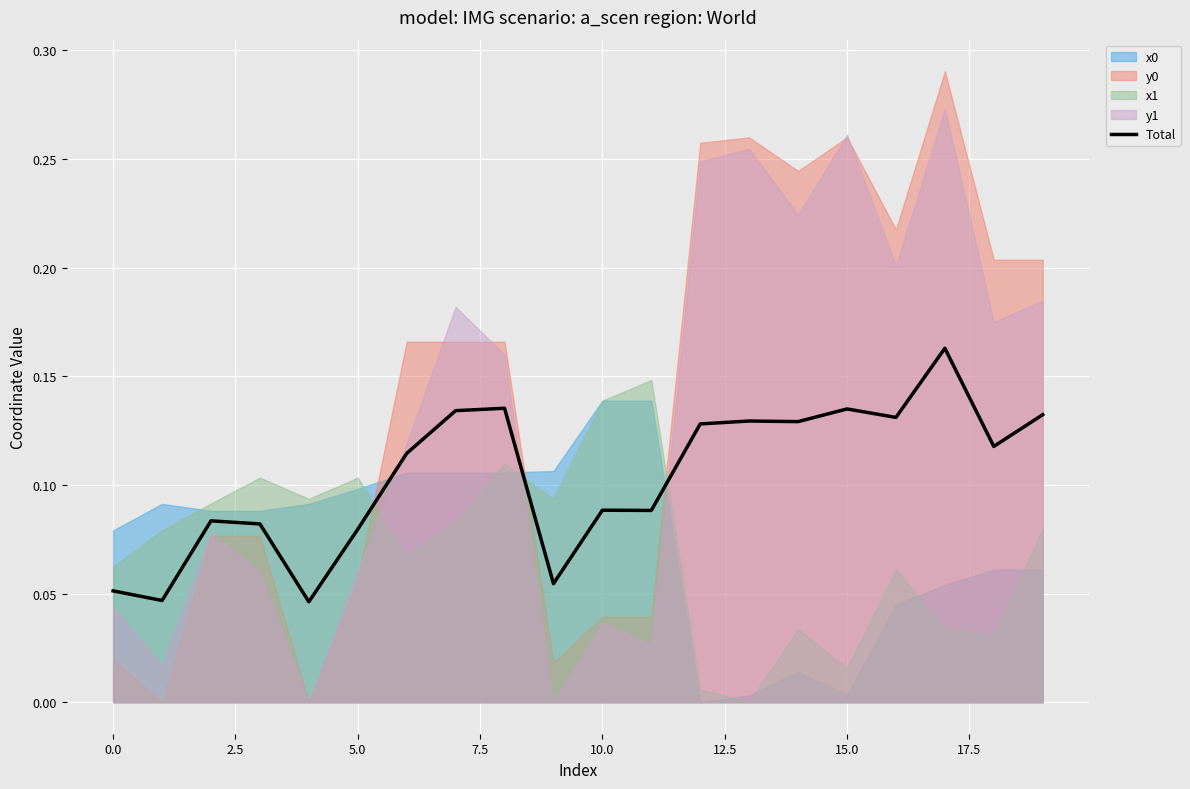

The value at 12.5 is 0.1. True or false?

True